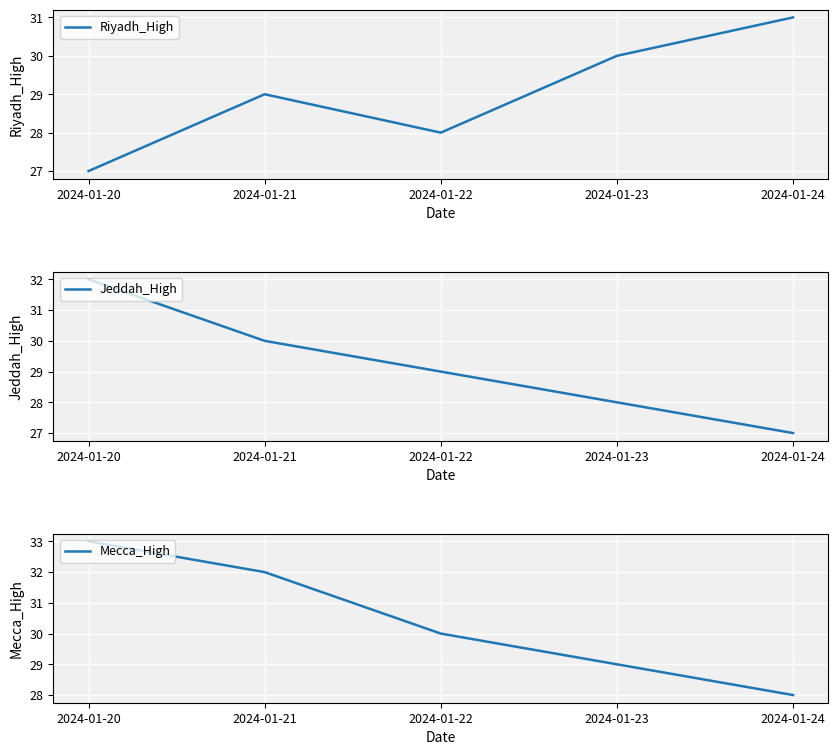

Rank the series at 2024-01-22 from lowest to highest value.

Riyadh_High, Jeddah_High, Mecca_High